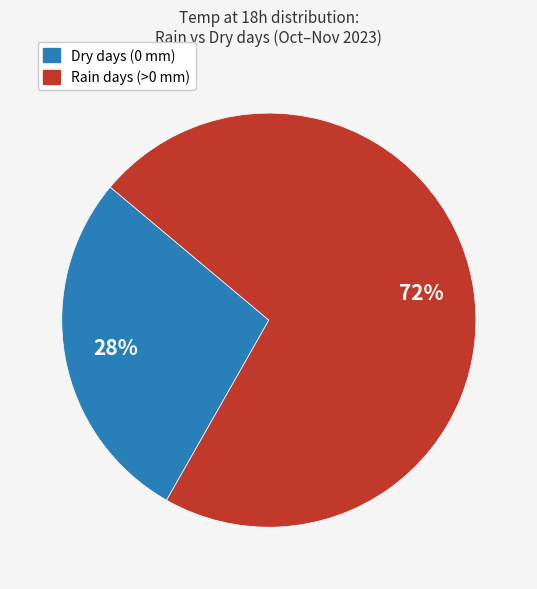

To the nearest percent, what is the difference between the largest and smallest slice percentages?

44%